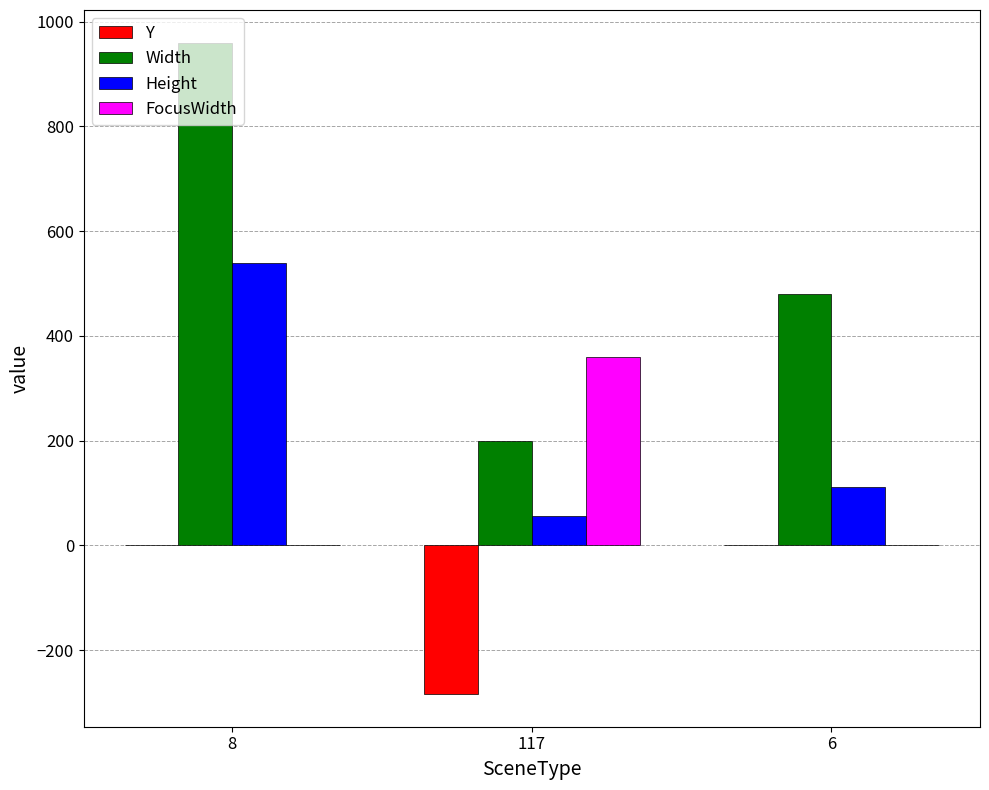

Is it true that Y equals -197 at 117?

False